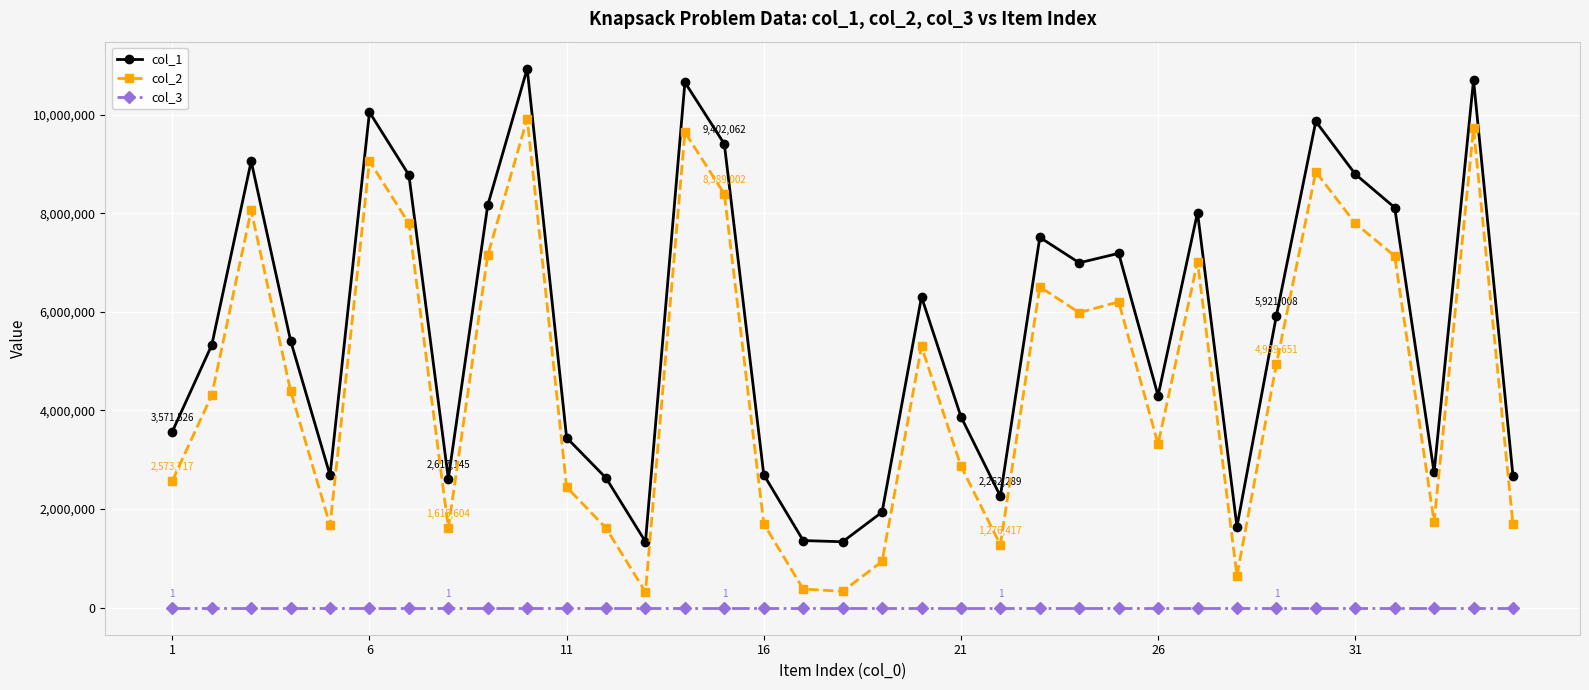

What is the greatest value displayed?

10931067